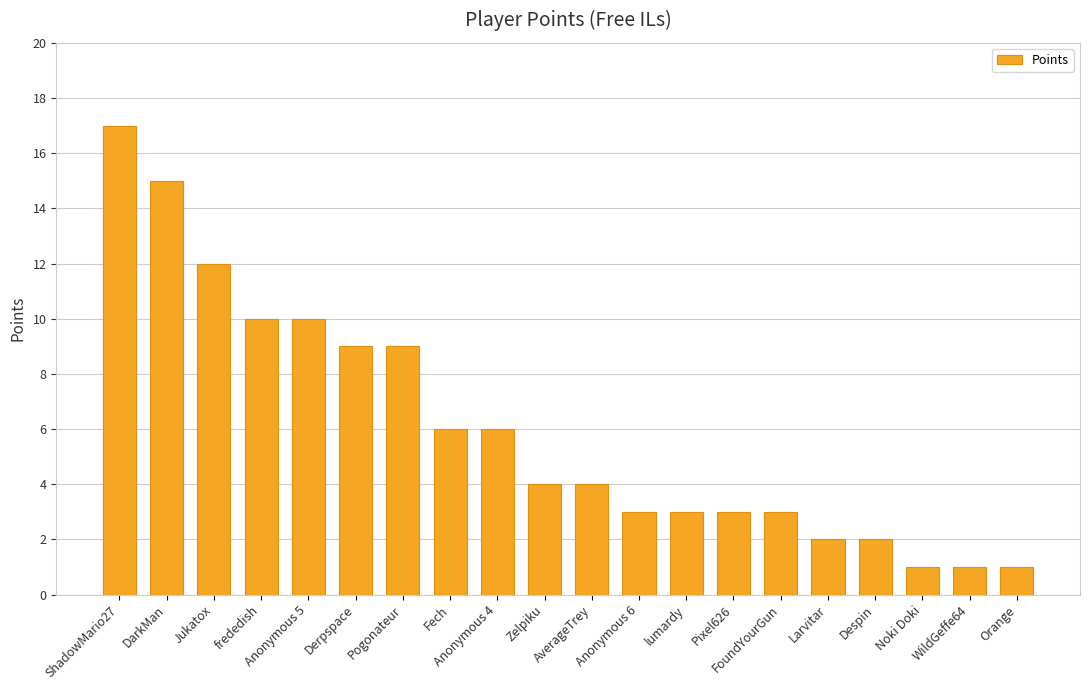

Reading left to right, extract all data points from this chart.

ShadowMario27=17	DarkMan=15	Jukatox=12	frededish=10	Anonymous 5=10	Derpspace=9	Pogonateur=9	Fech=6	Anonymous 4=6	Zelpiku=4	AverageTrey=4	Anonymous 6=3	lumardy=3	Pixel626=3	FoundYourGun=3	Larvitar=2	Despin=2	Noki Doki=1	WildGeffe64=1	Orange=1